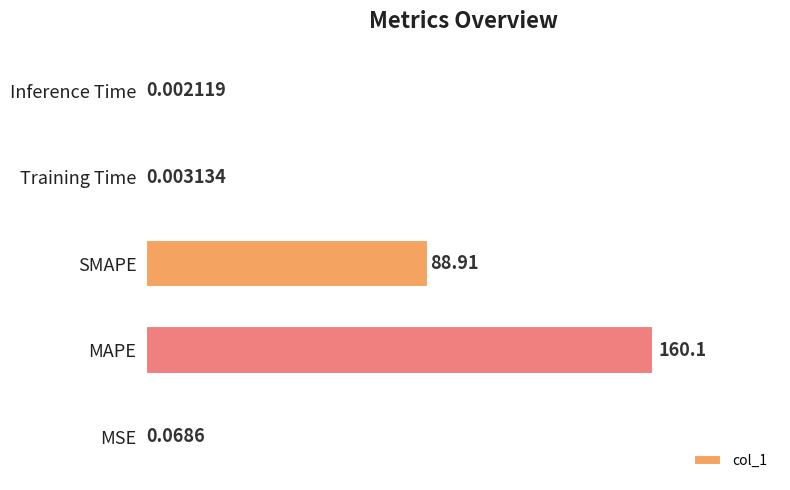

Where is the data nearest to the value 80?

SMAPE